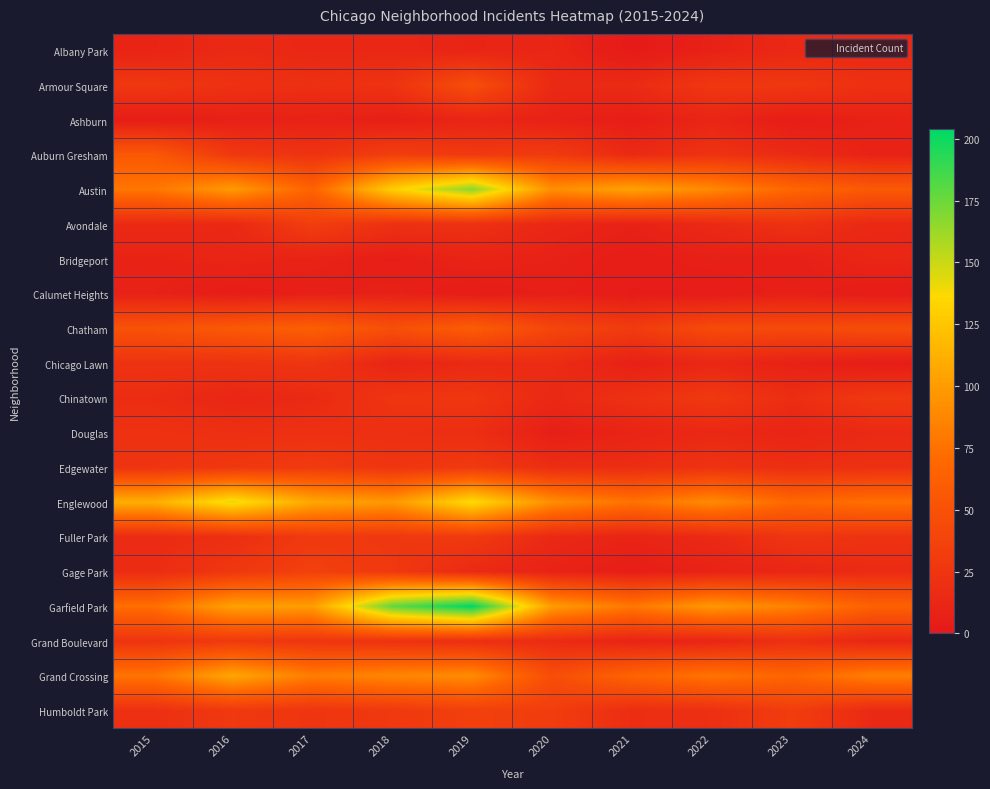

At 2022, list the series in order from largest to smallest.

Garfield Park, Englewood, Austin, Grand Crossing, Chatham, Chinatown, Armour Square, Auburn Gresham, Edgewater, Humboldt Park, Avondale, Fuller Park, Douglas, Chicago Lawn, Ashburn, Grand Boulevard, Gage Park, Albany Park, Bridgeport, Calumet Heights